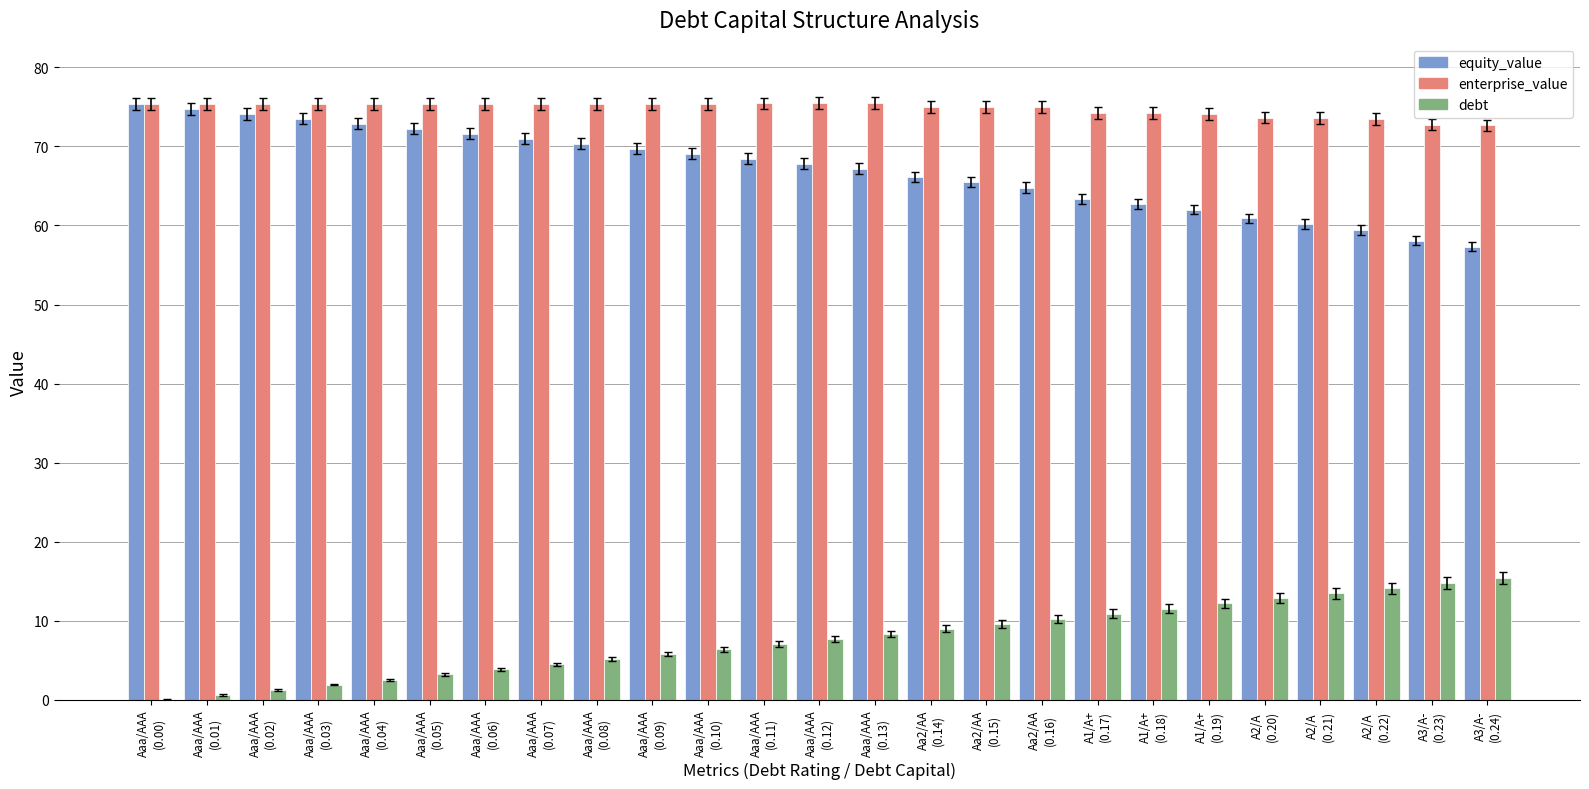

What is the maximum value for equity_value?

75.4